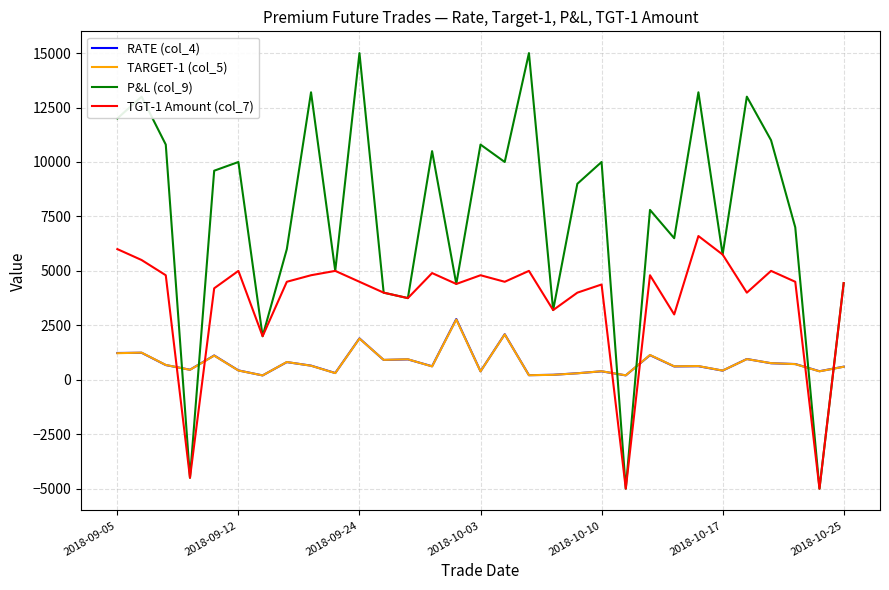

How many series are shown in this chart?

4